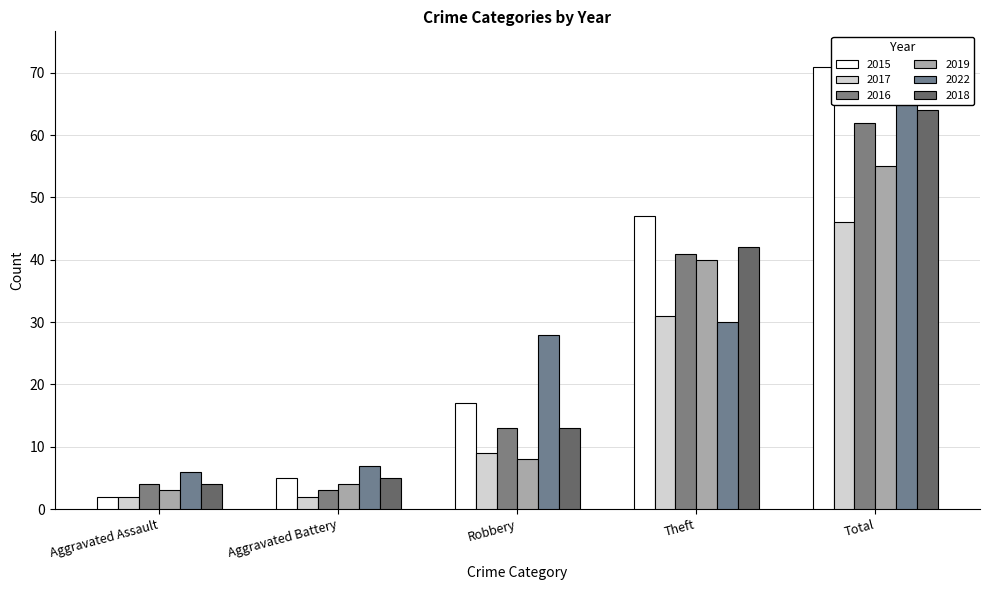

Rank the series at Total from highest to lowest value.

2022, 2015, 2018, 2016, 2019, 2017